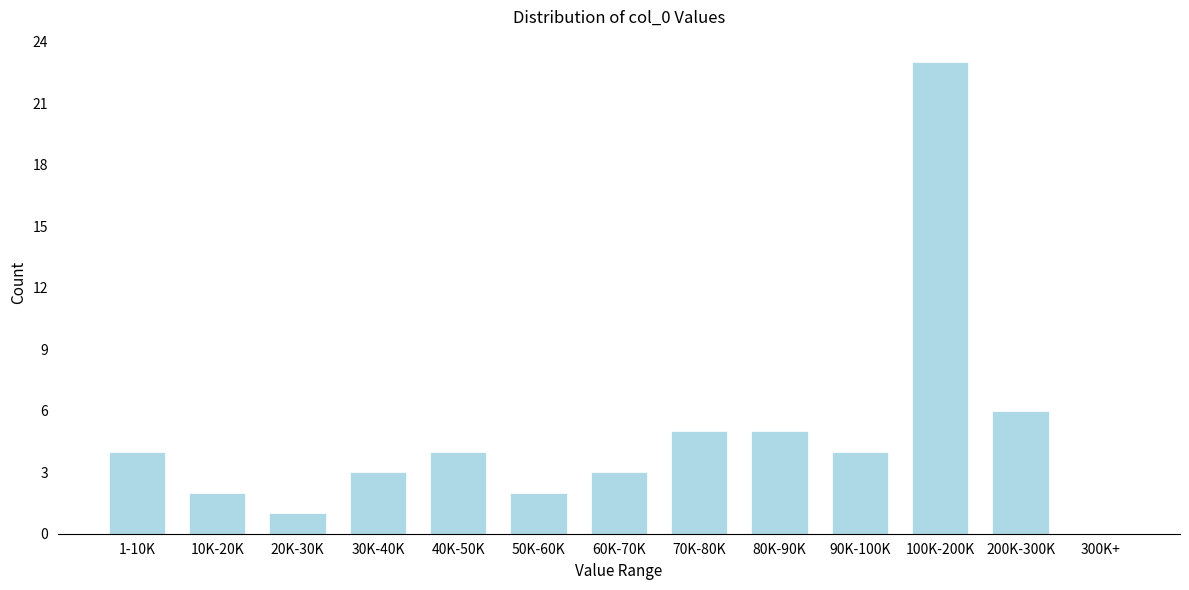

Reading left to right, what are all the values shown in this chart?

1-10K=4	10K-20K=2	20K-30K=1	30K-40K=3	40K-50K=4	50K-60K=2	60K-70K=3	70K-80K=5	80K-90K=5	90K-100K=4	100K-200K=23	200K-300K=6	300K+=0